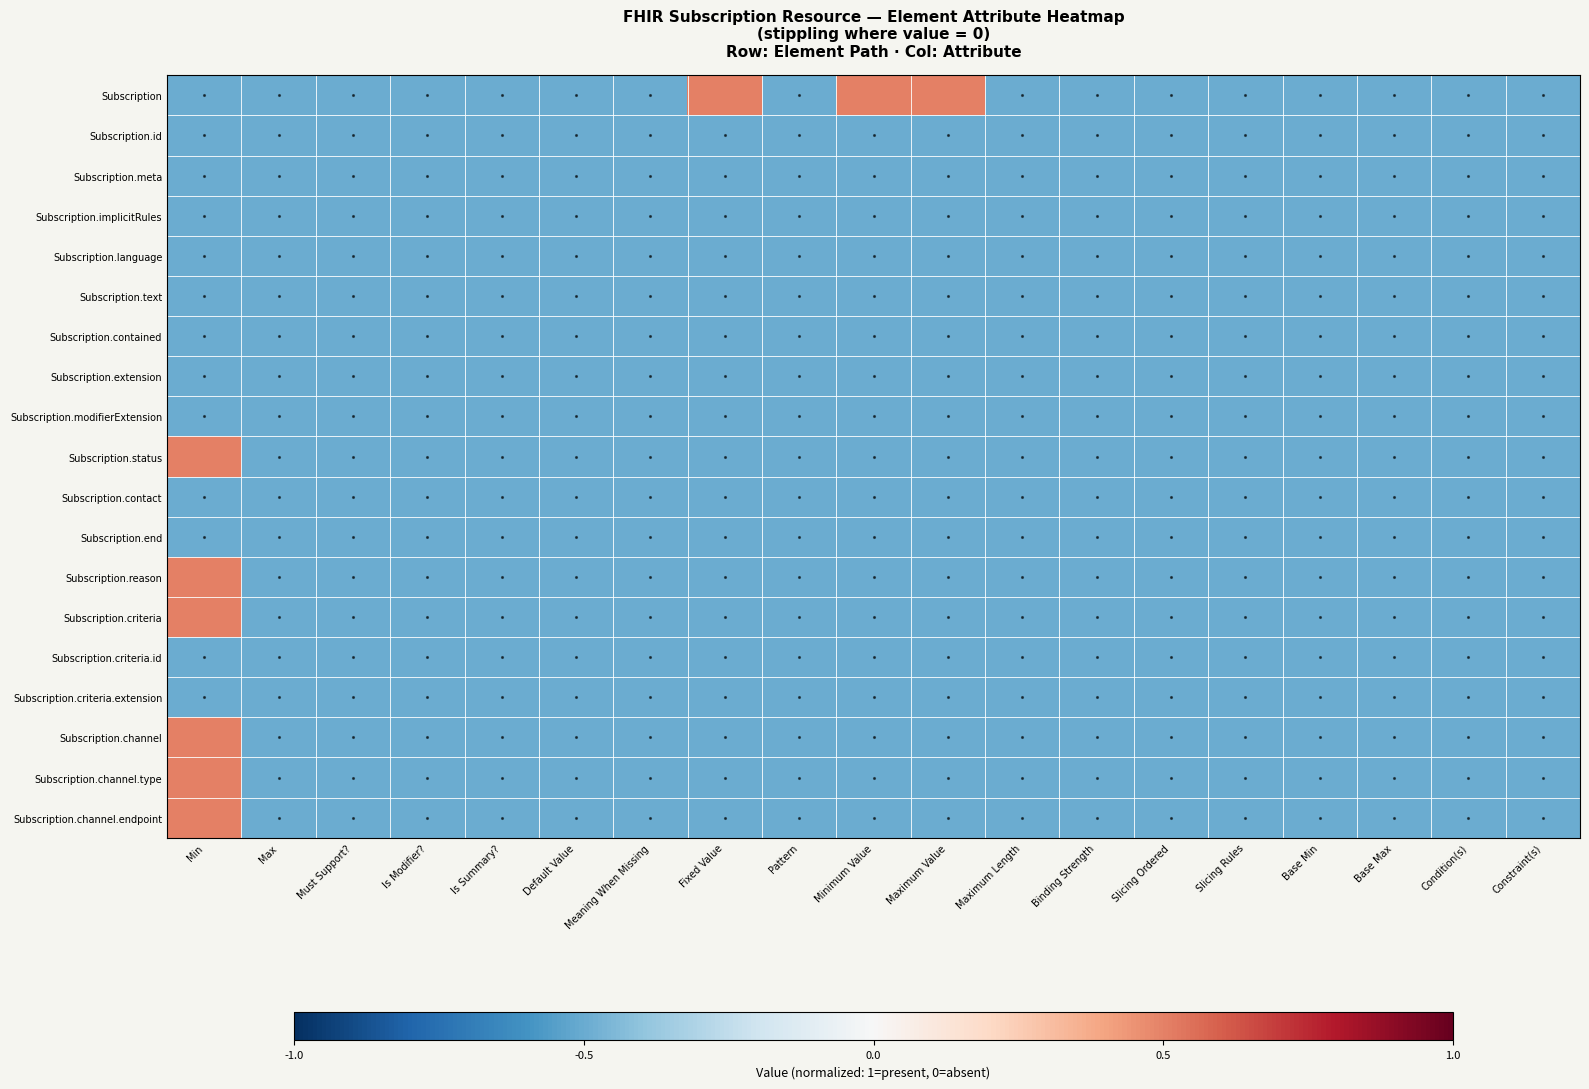

Reading right to left, list all the values displayed in this chart.

Subscription: Constraint(s)=-0.5	Condition(s)=-0.5	Base Max=-0.5	Base Min=-0.5	Slicing Rules=-0.5	Slicing Ordered=-0.5	Binding Strength=-0.5	Maximum Length=-0.5	Maximum Value=0.5	Minimum Value=0.5	Pattern=-0.5	Fixed Value=0.5	Meaning When Missing=-0.5	Default Value=-0.5	Is Summary?=-0.5	Is Modifier?=-0.5	Must Support?=-0.5	Max=-0.5	Min=-0.5
Subscription.id: Constraint(s)=-0.5	Condition(s)=-0.5	Base Max=-0.5	Base Min=-0.5	Slicing Rules=-0.5	Slicing Ordered=-0.5	Binding Strength=-0.5	Maximum Length=-0.5	Maximum Value=-0.5	Minimum Value=-0.5	Pattern=-0.5	Fixed Value=-0.5	Meaning When Missing=-0.5	Default Value=-0.5	Is Summary?=-0.5	Is Modifier?=-0.5	Must Support?=-0.5	Max=-0.5	Min=-0.5
Subscription.meta: Constraint(s)=-0.5	Condition(s)=-0.5	Base Max=-0.5	Base Min=-0.5	Slicing Rules=-0.5	Slicing Ordered=-0.5	Binding Strength=-0.5	Maximum Length=-0.5	Maximum Value=-0.5	Minimum Value=-0.5	Pattern=-0.5	Fixed Value=-0.5	Meaning When Missing=-0.5	Default Value=-0.5	Is Summary?=-0.5	Is Modifier?=-0.5	Must Support?=-0.5	Max=-0.5	Min=-0.5
Subscription.implicitRules: Constraint(s)=-0.5	Condition(s)=-0.5	Base Max=-0.5	Base Min=-0.5	Slicing Rules=-0.5	Slicing Ordered=-0.5	Binding Strength=-0.5	Maximum Length=-0.5	Maximum Value=-0.5	Minimum Value=-0.5	Pattern=-0.5	Fixed Value=-0.5	Meaning When Missing=-0.5	Default Value=-0.5	Is Summary?=-0.5	Is Modifier?=-0.5	Must Support?=-0.5	Max=-0.5	Min=-0.5
Subscription.language: Constraint(s)=-0.5	Condition(s)=-0.5	Base Max=-0.5	Base Min=-0.5	Slicing Rules=-0.5	Slicing Ordered=-0.5	Binding Strength=-0.5	Maximum Length=-0.5	Maximum Value=-0.5	Minimum Value=-0.5	Pattern=-0.5	Fixed Value=-0.5	Meaning When Missing=-0.5	Default Value=-0.5	Is Summary?=-0.5	Is Modifier?=-0.5	Must Support?=-0.5	Max=-0.5	Min=-0.5
Subscription.text: Constraint(s)=-0.5	Condition(s)=-0.5	Base Max=-0.5	Base Min=-0.5	Slicing Rules=-0.5	Slicing Ordered=-0.5	Binding Strength=-0.5	Maximum Length=-0.5	Maximum Value=-0.5	Minimum Value=-0.5	Pattern=-0.5	Fixed Value=-0.5	Meaning When Missing=-0.5	Default Value=-0.5	Is Summary?=-0.5	Is Modifier?=-0.5	Must Support?=-0.5	Max=-0.5	Min=-0.5
Subscription.contained: Constraint(s)=-0.5	Condition(s)=-0.5	Base Max=-0.5	Base Min=-0.5	Slicing Rules=-0.5	Slicing Ordered=-0.5	Binding Strength=-0.5	Maximum Length=-0.5	Maximum Value=-0.5	Minimum Value=-0.5	Pattern=-0.5	Fixed Value=-0.5	Meaning When Missing=-0.5	Default Value=-0.5	Is Summary?=-0.5	Is Modifier?=-0.5	Must Support?=-0.5	Max=-0.5	Min=-0.5
Subscription.extension: Constraint(s)=-0.5	Condition(s)=-0.5	Base Max=-0.5	Base Min=-0.5	Slicing Rules=-0.5	Slicing Ordered=-0.5	Binding Strength=-0.5	Maximum Length=-0.5	Maximum Value=-0.5	Minimum Value=-0.5	Pattern=-0.5	Fixed Value=-0.5	Meaning When Missing=-0.5	Default Value=-0.5	Is Summary?=-0.5	Is Modifier?=-0.5	Must Support?=-0.5	Max=-0.5	Min=-0.5
Subscription.modifierExtension: Constraint(s)=-0.5	Condition(s)=-0.5	Base Max=-0.5	Base Min=-0.5	Slicing Rules=-0.5	Slicing Ordered=-0.5	Binding Strength=-0.5	Maximum Length=-0.5	Maximum Value=-0.5	Minimum Value=-0.5	Pattern=-0.5	Fixed Value=-0.5	Meaning When Missing=-0.5	Default Value=-0.5	Is Summary?=-0.5	Is Modifier?=-0.5	Must Support?=-0.5	Max=-0.5	Min=-0.5
Subscription.status: Constraint(s)=-0.5	Condition(s)=-0.5	Base Max=-0.5	Base Min=-0.5	Slicing Rules=-0.5	Slicing Ordered=-0.5	Binding Strength=-0.5	Maximum Length=-0.5	Maximum Value=-0.5	Minimum Value=-0.5	Pattern=-0.5	Fixed Value=-0.5	Meaning When Missing=-0.5	Default Value=-0.5	Is Summary?=-0.5	Is Modifier?=-0.5	Must Support?=-0.5	Max=-0.5	Min=0.5
Subscription.contact: Constraint(s)=-0.5	Condition(s)=-0.5	Base Max=-0.5	Base Min=-0.5	Slicing Rules=-0.5	Slicing Ordered=-0.5	Binding Strength=-0.5	Maximum Length=-0.5	Maximum Value=-0.5	Minimum Value=-0.5	Pattern=-0.5	Fixed Value=-0.5	Meaning When Missing=-0.5	Default Value=-0.5	Is Summary?=-0.5	Is Modifier?=-0.5	Must Support?=-0.5	Max=-0.5	Min=-0.5
Subscription.end: Constraint(s)=-0.5	Condition(s)=-0.5	Base Max=-0.5	Base Min=-0.5	Slicing Rules=-0.5	Slicing Ordered=-0.5	Binding Strength=-0.5	Maximum Length=-0.5	Maximum Value=-0.5	Minimum Value=-0.5	Pattern=-0.5	Fixed Value=-0.5	Meaning When Missing=-0.5	Default Value=-0.5	Is Summary?=-0.5	Is Modifier?=-0.5	Must Support?=-0.5	Max=-0.5	Min=-0.5
Subscription.reason: Constraint(s)=-0.5	Condition(s)=-0.5	Base Max=-0.5	Base Min=-0.5	Slicing Rules=-0.5	Slicing Ordered=-0.5	Binding Strength=-0.5	Maximum Length=-0.5	Maximum Value=-0.5	Minimum Value=-0.5	Pattern=-0.5	Fixed Value=-0.5	Meaning When Missing=-0.5	Default Value=-0.5	Is Summary?=-0.5	Is Modifier?=-0.5	Must Support?=-0.5	Max=-0.5	Min=0.5
Subscription.criteria: Constraint(s)=-0.5	Condition(s)=-0.5	Base Max=-0.5	Base Min=-0.5	Slicing Rules=-0.5	Slicing Ordered=-0.5	Binding Strength=-0.5	Maximum Length=-0.5	Maximum Value=-0.5	Minimum Value=-0.5	Pattern=-0.5	Fixed Value=-0.5	Meaning When Missing=-0.5	Default Value=-0.5	Is Summary?=-0.5	Is Modifier?=-0.5	Must Support?=-0.5	Max=-0.5	Min=0.5
Subscription.criteria.id: Constraint(s)=-0.5	Condition(s)=-0.5	Base Max=-0.5	Base Min=-0.5	Slicing Rules=-0.5	Slicing Ordered=-0.5	Binding Strength=-0.5	Maximum Length=-0.5	Maximum Value=-0.5	Minimum Value=-0.5	Pattern=-0.5	Fixed Value=-0.5	Meaning When Missing=-0.5	Default Value=-0.5	Is Summary?=-0.5	Is Modifier?=-0.5	Must Support?=-0.5	Max=-0.5	Min=-0.5
Subscription.criteria.extension: Constraint(s)=-0.5	Condition(s)=-0.5	Base Max=-0.5	Base Min=-0.5	Slicing Rules=-0.5	Slicing Ordered=-0.5	Binding Strength=-0.5	Maximum Length=-0.5	Maximum Value=-0.5	Minimum Value=-0.5	Pattern=-0.5	Fixed Value=-0.5	Meaning When Missing=-0.5	Default Value=-0.5	Is Summary?=-0.5	Is Modifier?=-0.5	Must Support?=-0.5	Max=-0.5	Min=-0.5
Subscription.channel: Constraint(s)=-0.5	Condition(s)=-0.5	Base Max=-0.5	Base Min=-0.5	Slicing Rules=-0.5	Slicing Ordered=-0.5	Binding Strength=-0.5	Maximum Length=-0.5	Maximum Value=-0.5	Minimum Value=-0.5	Pattern=-0.5	Fixed Value=-0.5	Meaning When Missing=-0.5	Default Value=-0.5	Is Summary?=-0.5	Is Modifier?=-0.5	Must Support?=-0.5	Max=-0.5	Min=0.5
Subscription.channel.type: Constraint(s)=-0.5	Condition(s)=-0.5	Base Max=-0.5	Base Min=-0.5	Slicing Rules=-0.5	Slicing Ordered=-0.5	Binding Strength=-0.5	Maximum Length=-0.5	Maximum Value=-0.5	Minimum Value=-0.5	Pattern=-0.5	Fixed Value=-0.5	Meaning When Missing=-0.5	Default Value=-0.5	Is Summary?=-0.5	Is Modifier?=-0.5	Must Support?=-0.5	Max=-0.5	Min=0.5
Subscription.channel.endpoint: Constraint(s)=-0.5	Condition(s)=-0.5	Base Max=-0.5	Base Min=-0.5	Slicing Rules=-0.5	Slicing Ordered=-0.5	Binding Strength=-0.5	Maximum Length=-0.5	Maximum Value=-0.5	Minimum Value=-0.5	Pattern=-0.5	Fixed Value=-0.5	Meaning When Missing=-0.5	Default Value=-0.5	Is Summary?=-0.5	Is Modifier?=-0.5	Must Support?=-0.5	Max=-0.5	Min=0.5